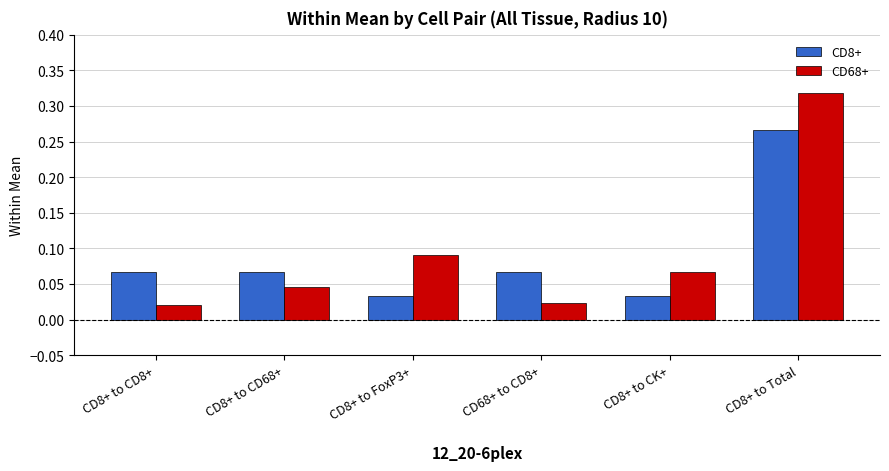

How many bars are there in total?

12